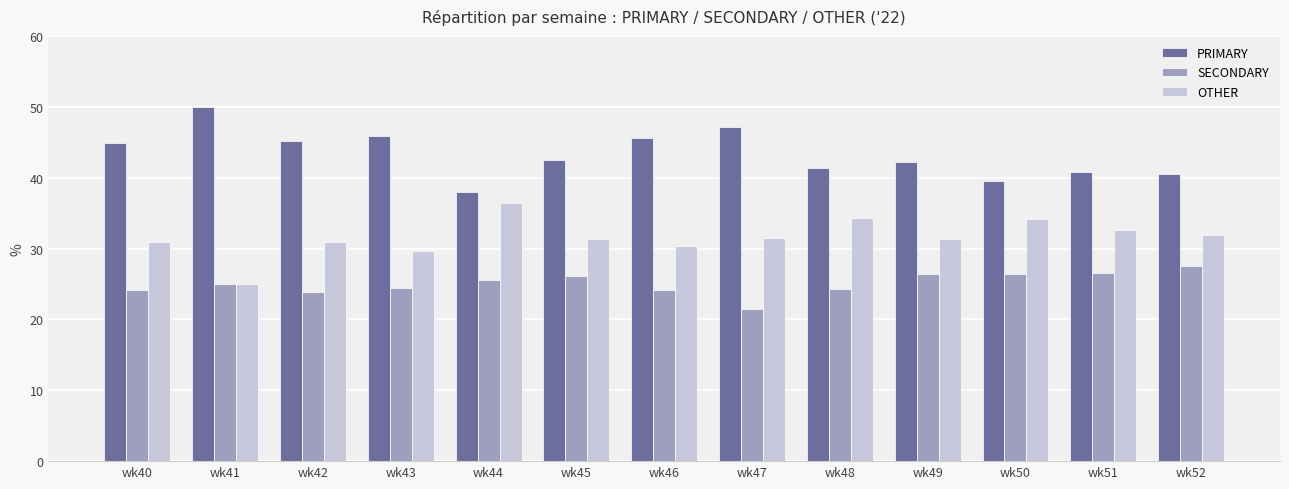

What is the maximum value for PRIMARY?

50.0